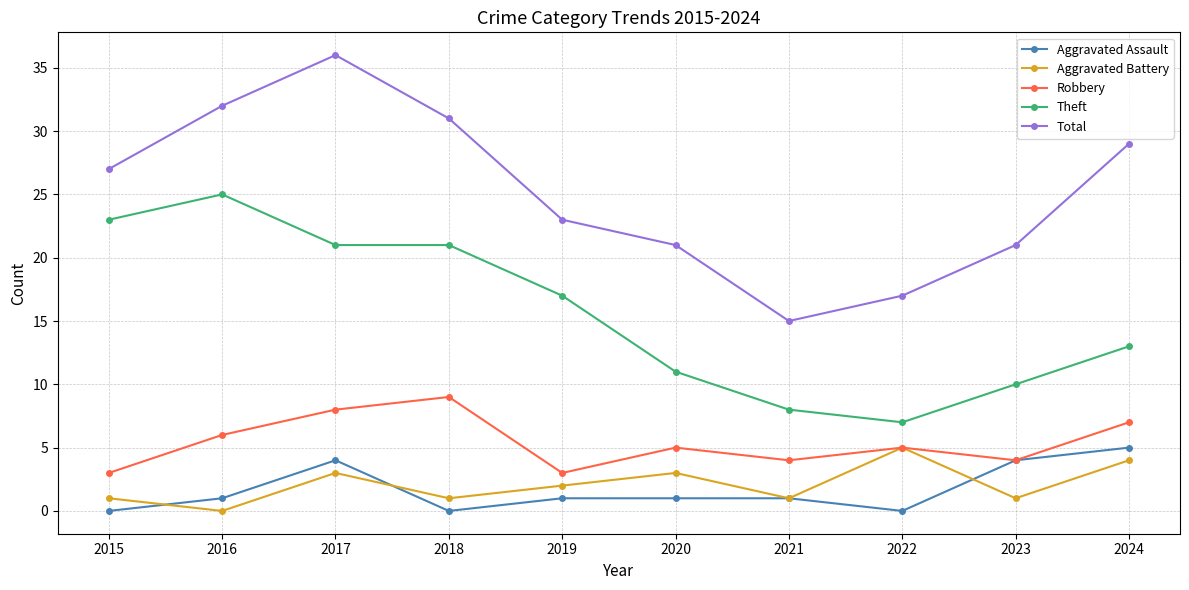

Reading right to left, extract all data points from this chart.

Aggravated Assault: 5	4	0	1	1	1	0	4	1	0
Aggravated Battery: 4	1	5	1	3	2	1	3	0	1
Robbery: 7	4	5	4	5	3	9	8	6	3
Theft: 13	10	7	8	11	17	21	21	25	23
Total: 29	21	17	15	21	23	31	36	32	27